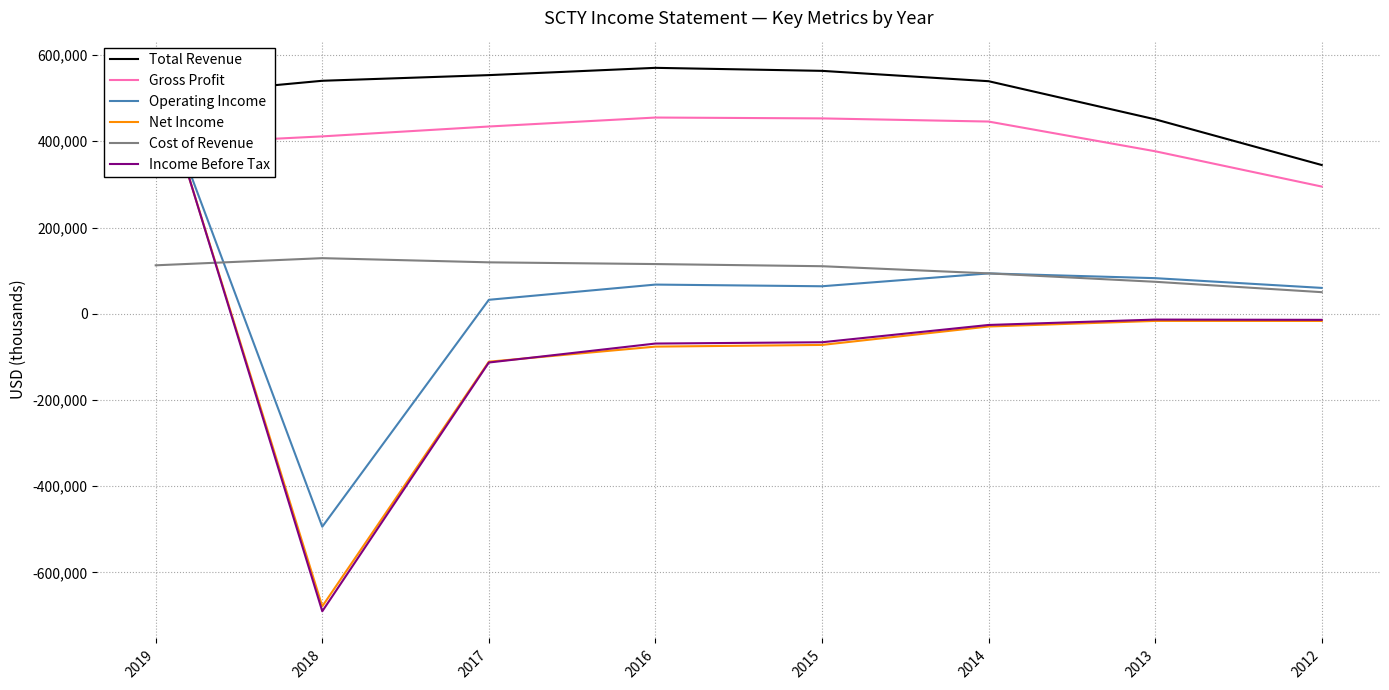

What is the average value of the Income Before Tax series?

-53150